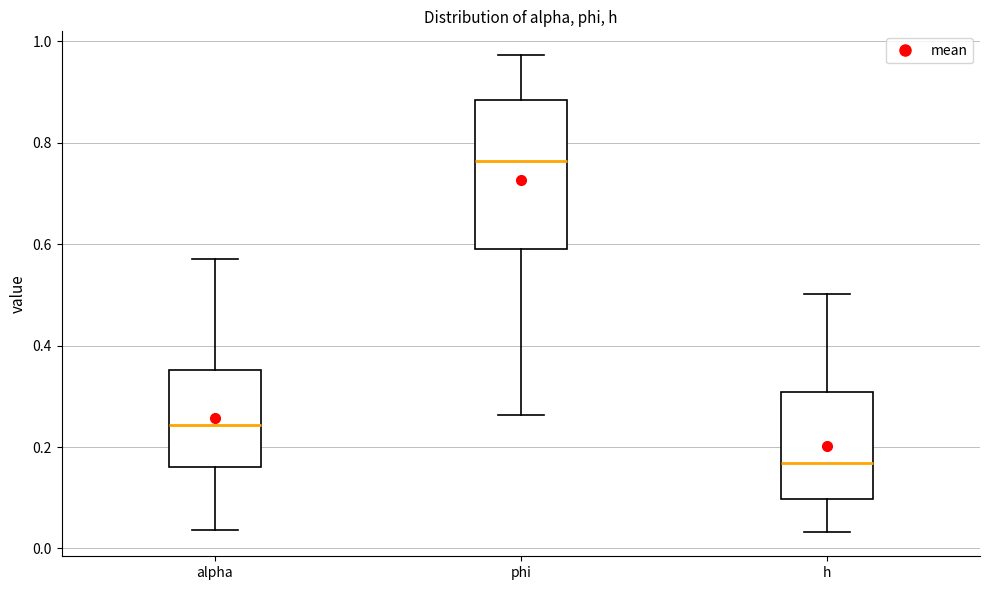

Which box's median line is the lowest?

h